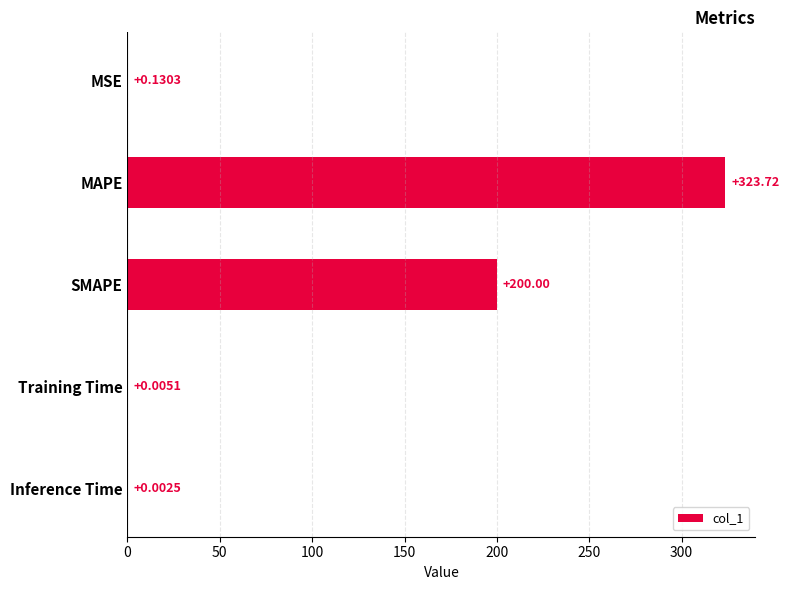

Between SMAPE and Inference Time, which is larger?

SMAPE